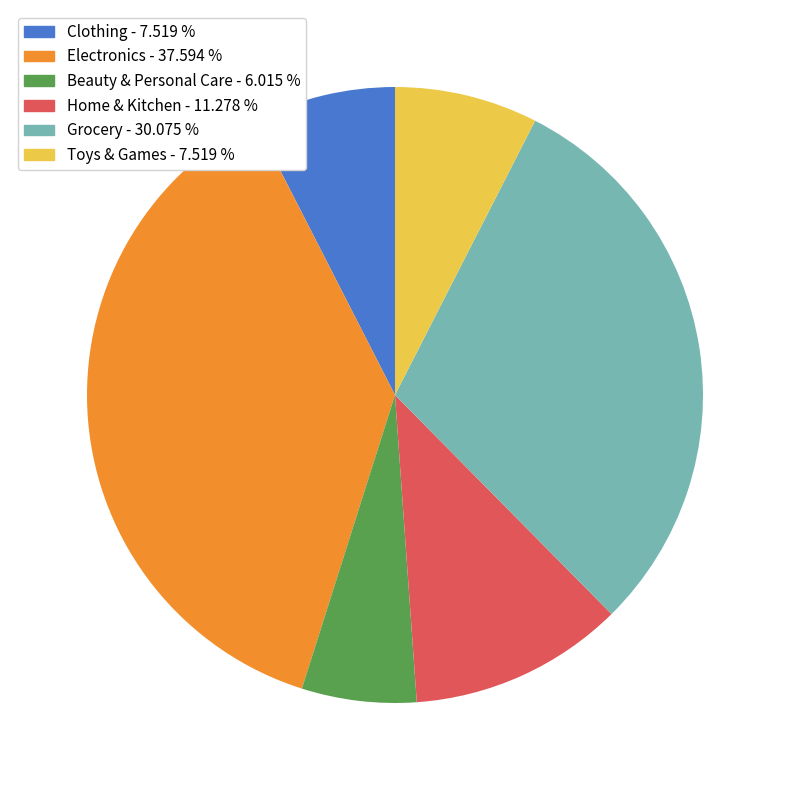

What is the largest slice in the pie chart?

Electronics